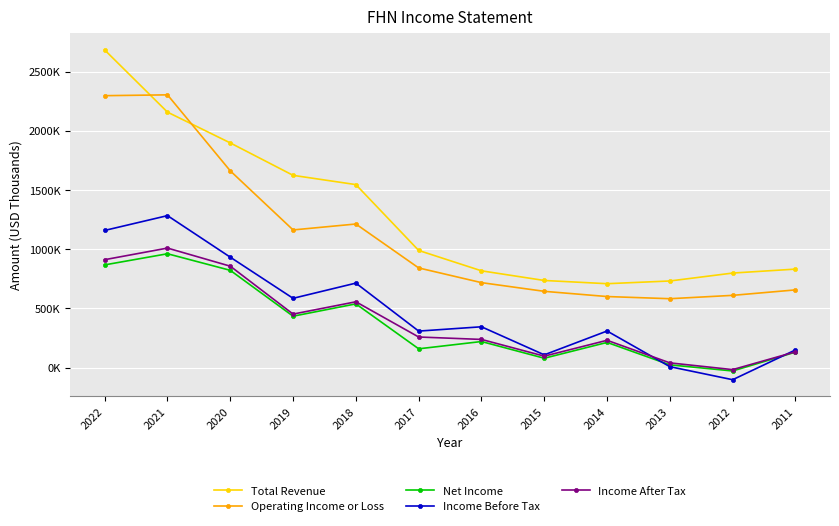

What is the maximum value for Net Income?

962000